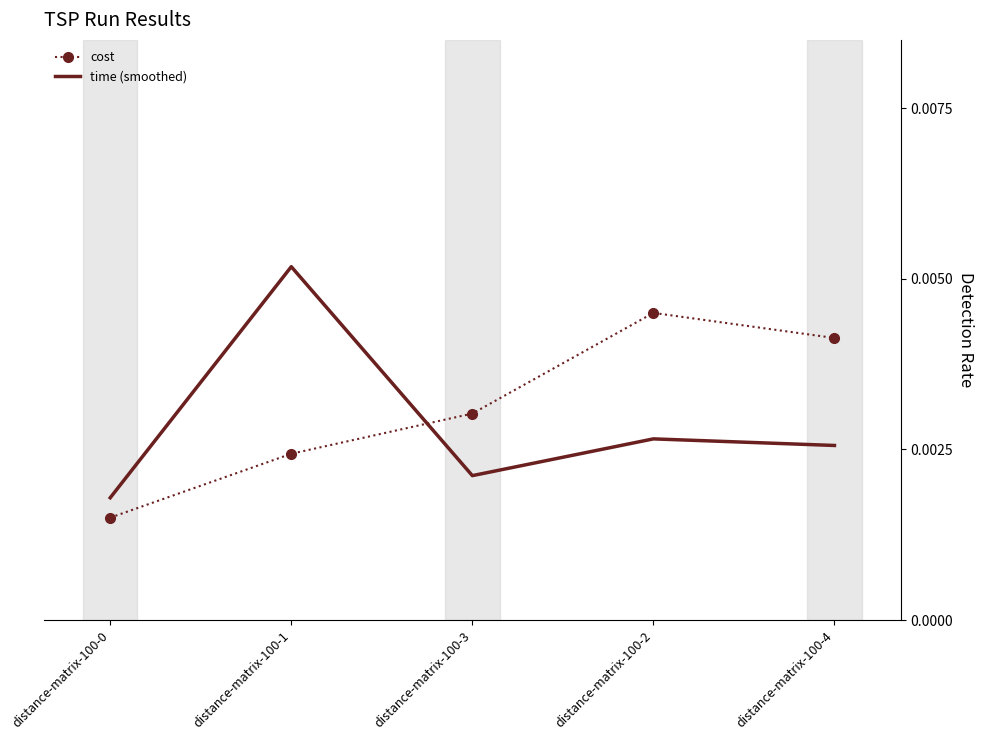

Which category has the highest value in the cost series?

distance-matrix-100-2